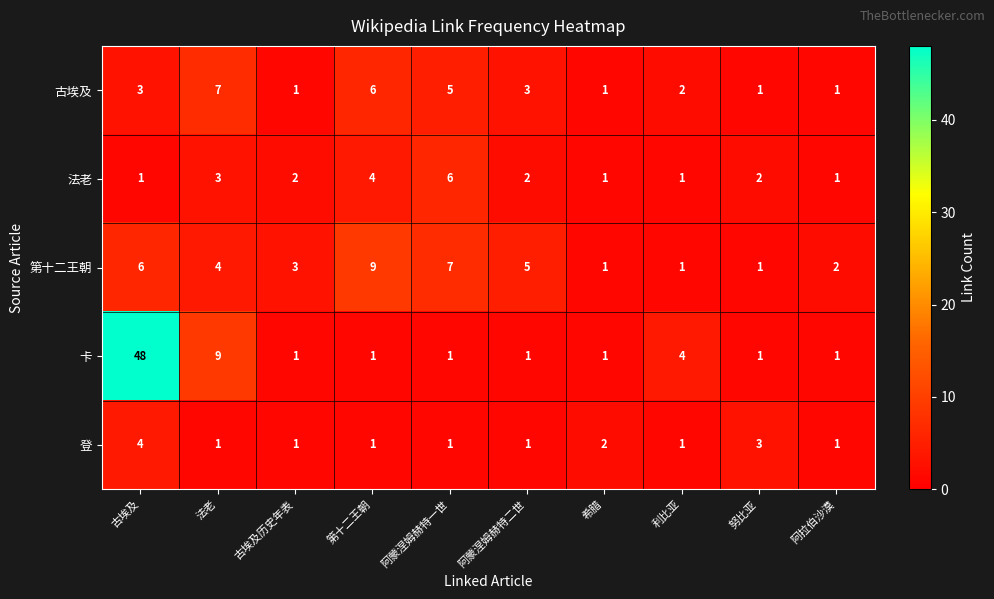

What is the difference between the second highest and second lowest values in the 第十二王朝 series?

6